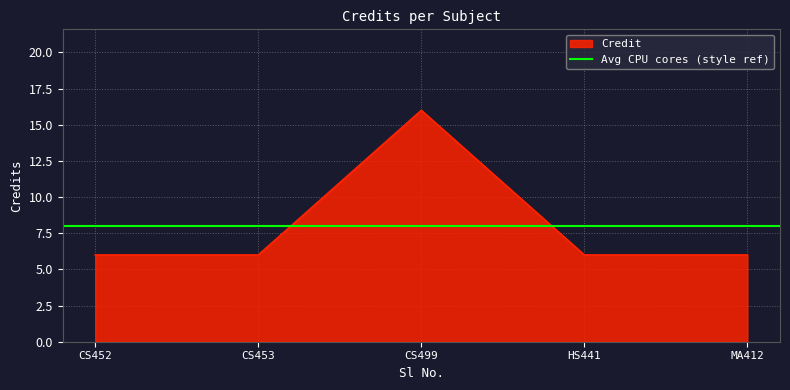

Count the number of categories in the chart.

5